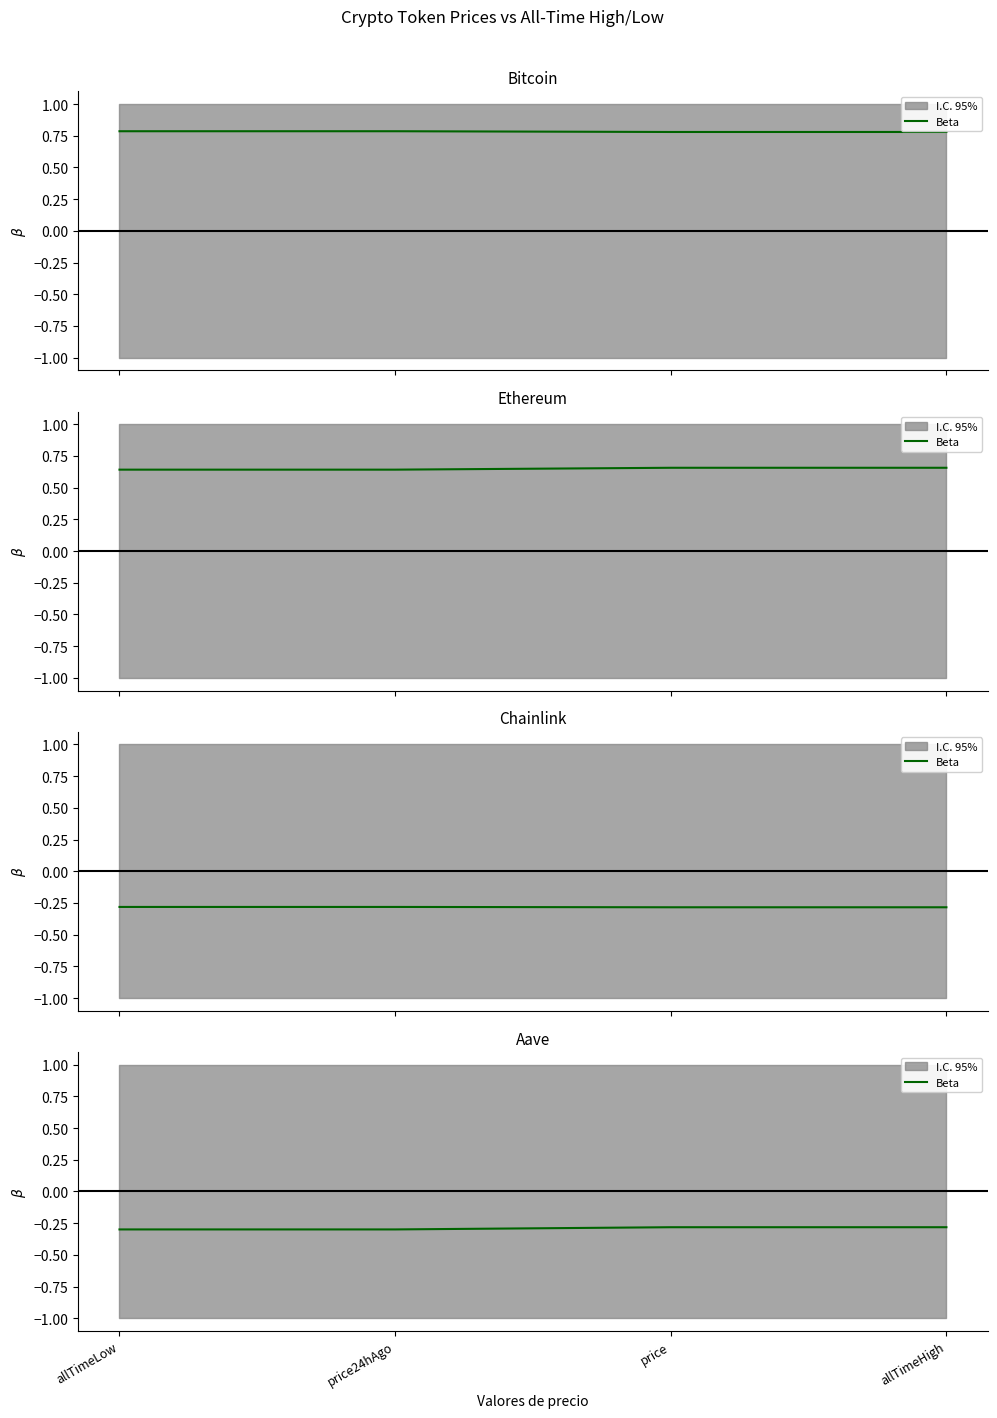

What is the sum of the values at price and allTimeHigh?

-0.6